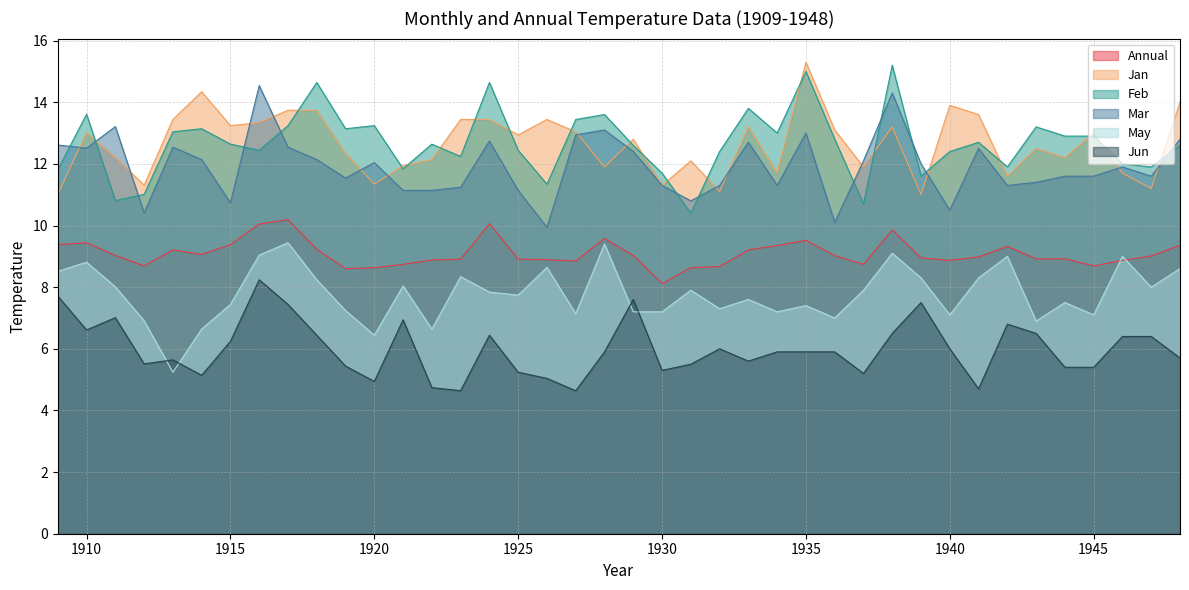

Which category has the lowest value in the Mar series?

1926